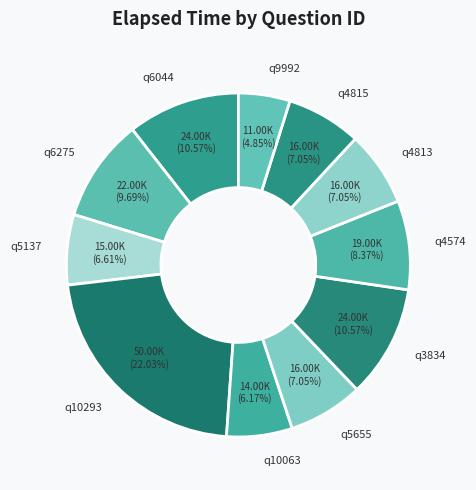

Count the number of slices in the pie.

11